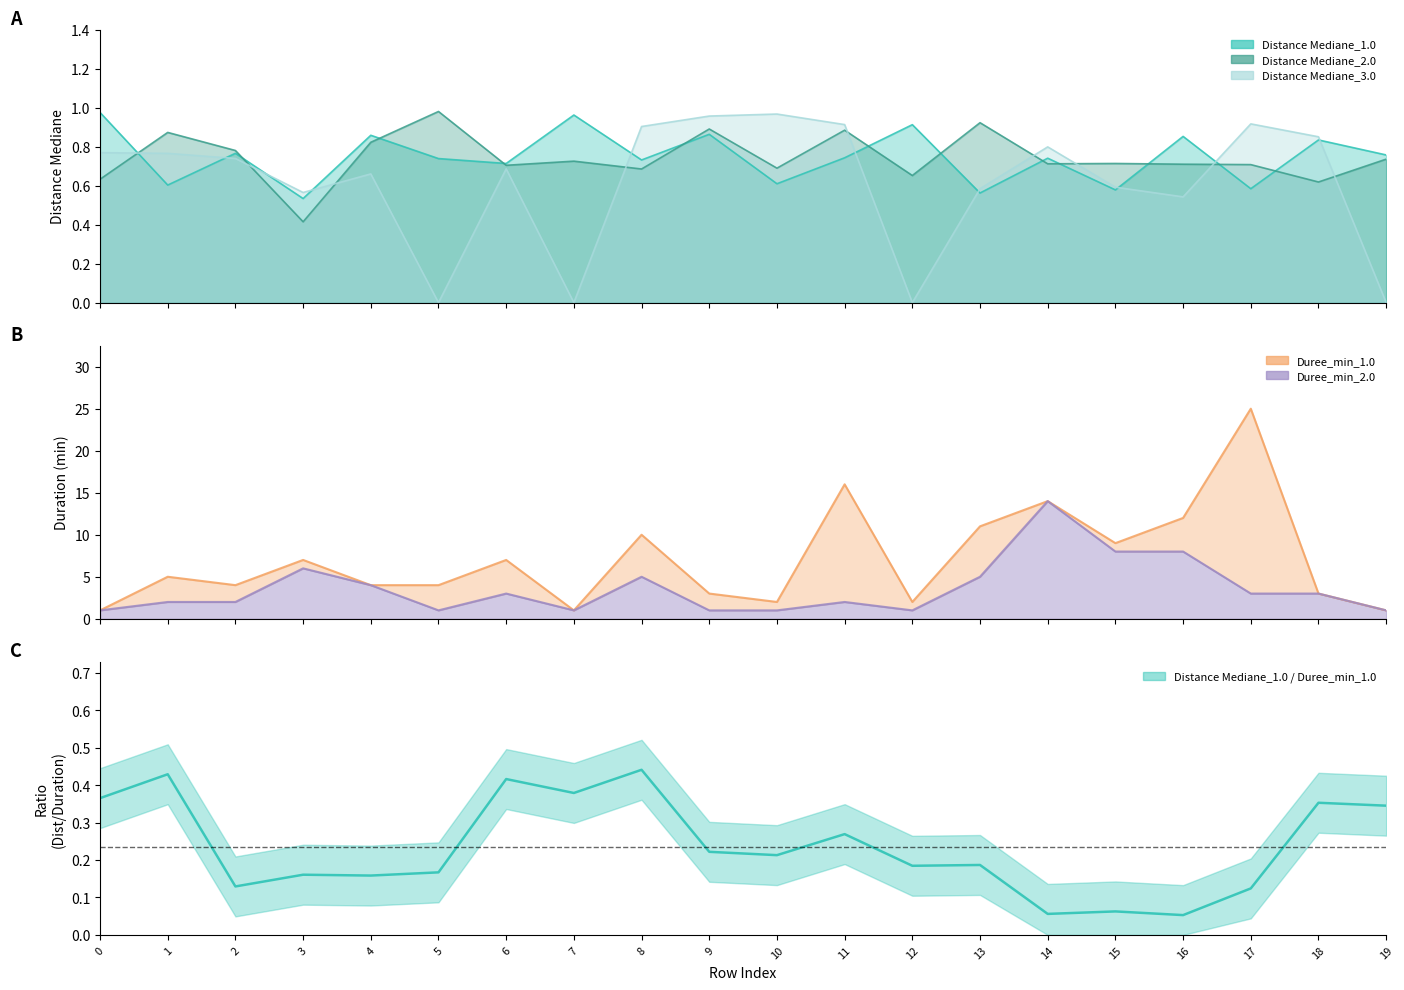

Reading right to left, transcribe all the data shown in this chart.

Distance Mediane_1.0: 0.8	0.8	0.6	0.9	0.6	0.7	0.6	0.9	0.7	0.6	0.9	0.7	1.0	0.7	0.7	0.9	0.5	0.8	0.6	1.0
Distance Mediane_2.0: 0.7	0.6	0.7	0.7	0.7	0.7	0.9	0.7	0.9	0.7	0.9	0.7	0.7	0.7	1.0	0.8	0.4	0.8	0.9	0.6
Distance Mediane_3.0: 0.0	0.9	0.9	0.5	0.6	0.8	0.6	0.0	0.9	1.0	1.0	0.9	0.0	0.7	0.0	0.7	0.6	0.7	0.8	0.8
Duree_min_1.0: 1.0	3.0	25.0	12.0	9.0	14.0	11.0	2.0	16.0	2.0	3.0	10.0	1.0	7.0	4.0	4.0	7.0	4.0	5.0	1.0
Duree_min_2.0: 1.0	3.0	3.0	8.0	8.0	14.0	5.0	1.0	2.0	1.0	1.0	5.0	1.0	3.0	1.0	4.0	6.0	2.0	2.0	1.0